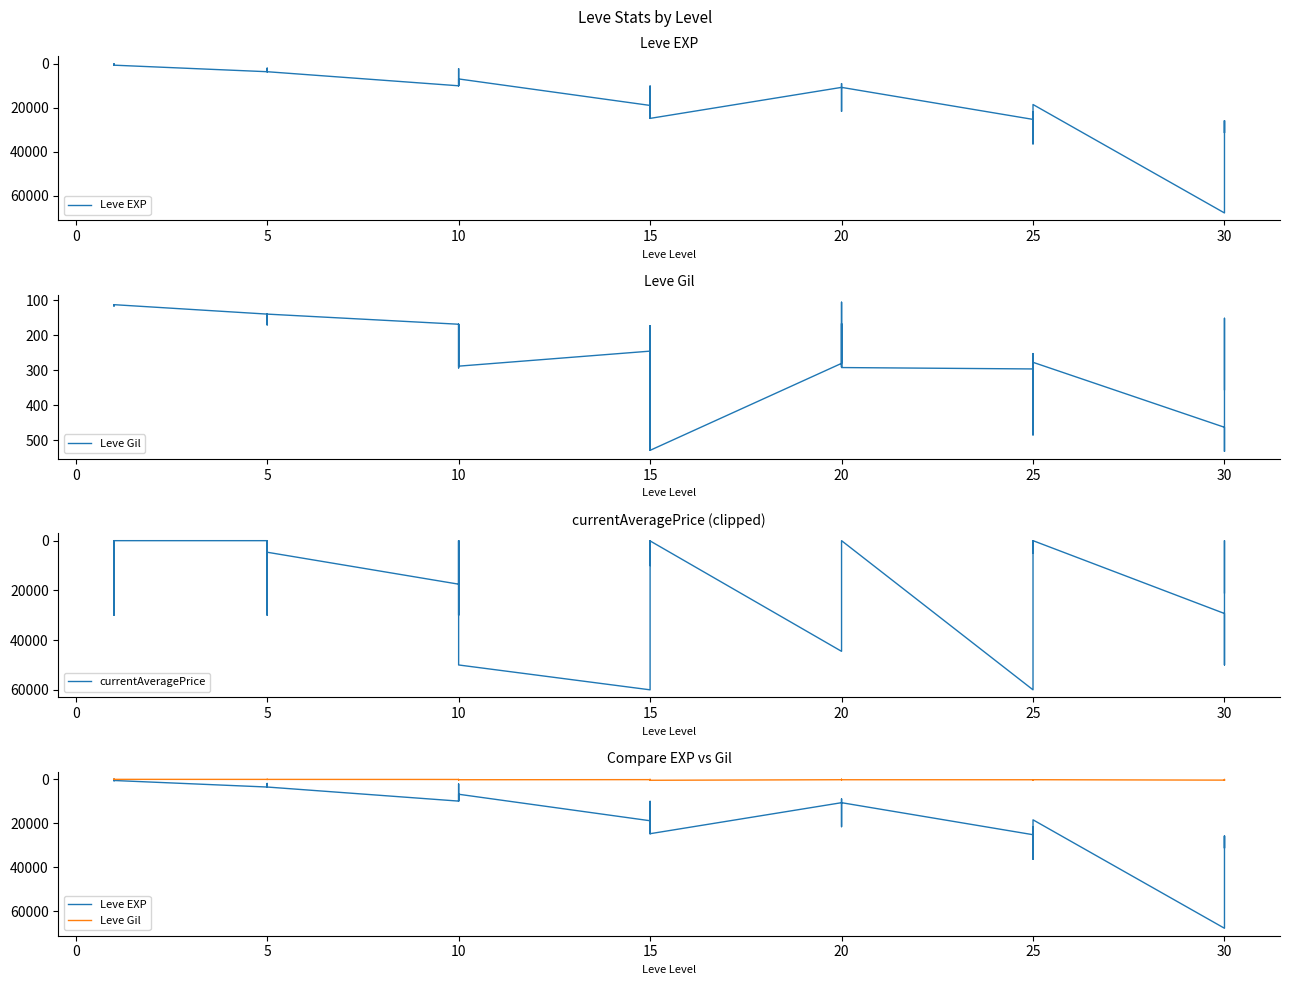

Count the number of categories in the chart.

40